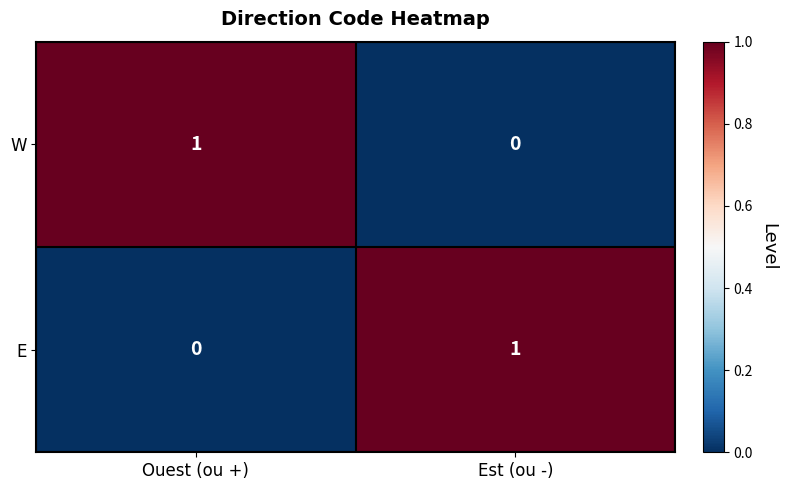

At which label does E reach its minimum?

Ouest (ou +)